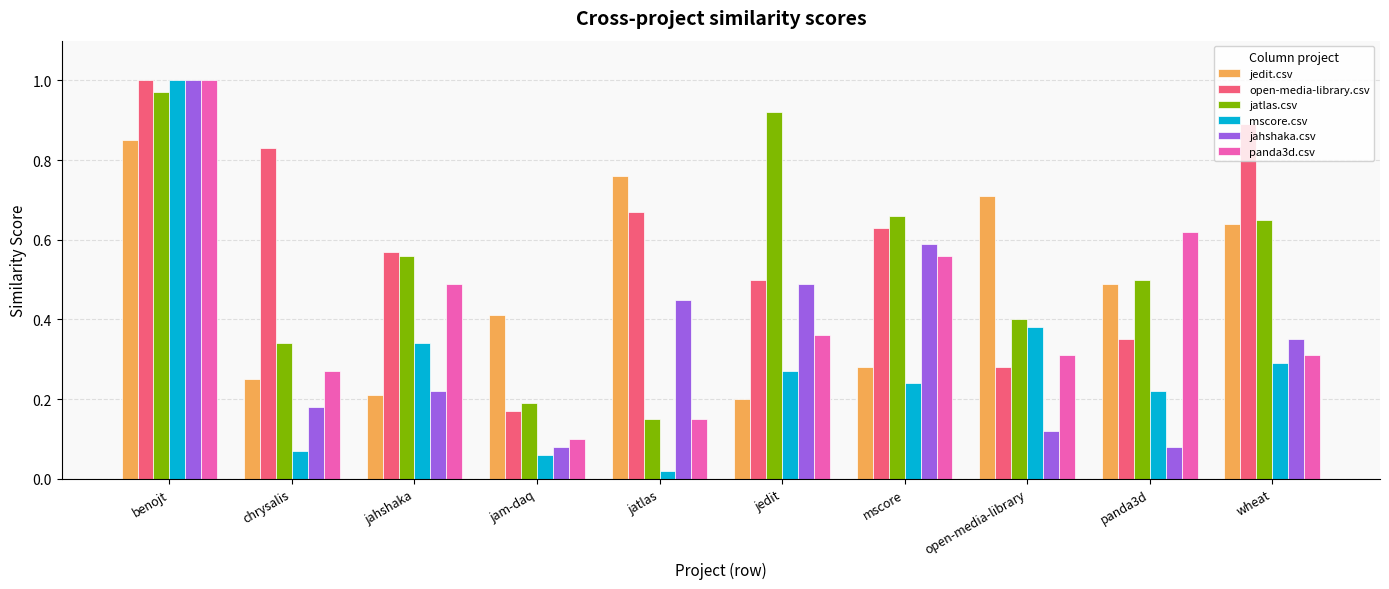

The panda3d.csv series shows 0.5 at wheat. True or false?

False